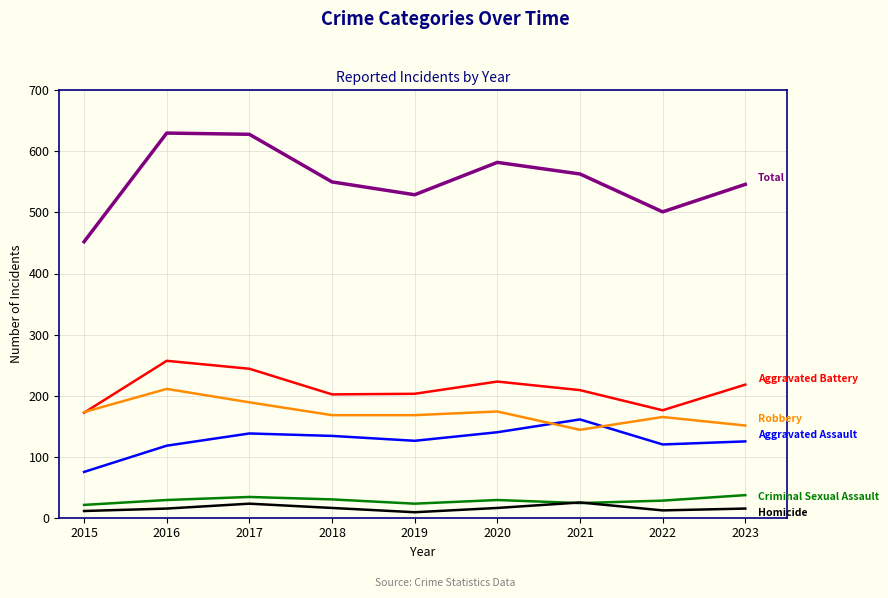

What is the greatest value displayed?

630